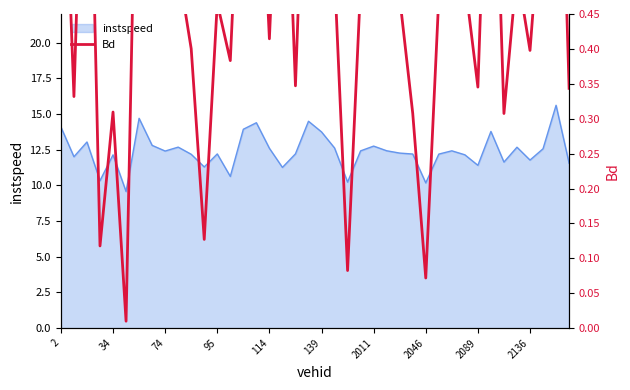

Is it true that the value at 38 is 1.7?

False